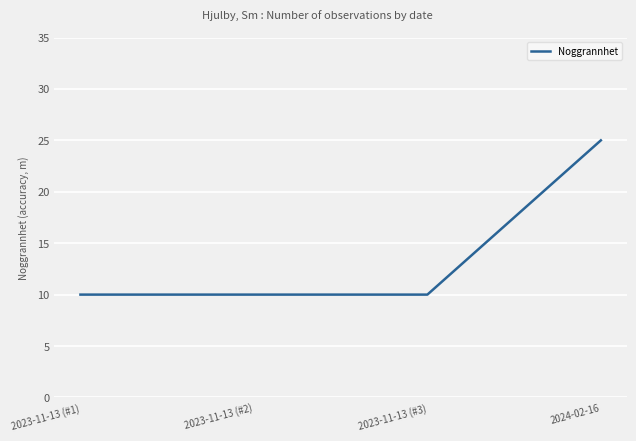

What is the minimum value shown in the chart?

10